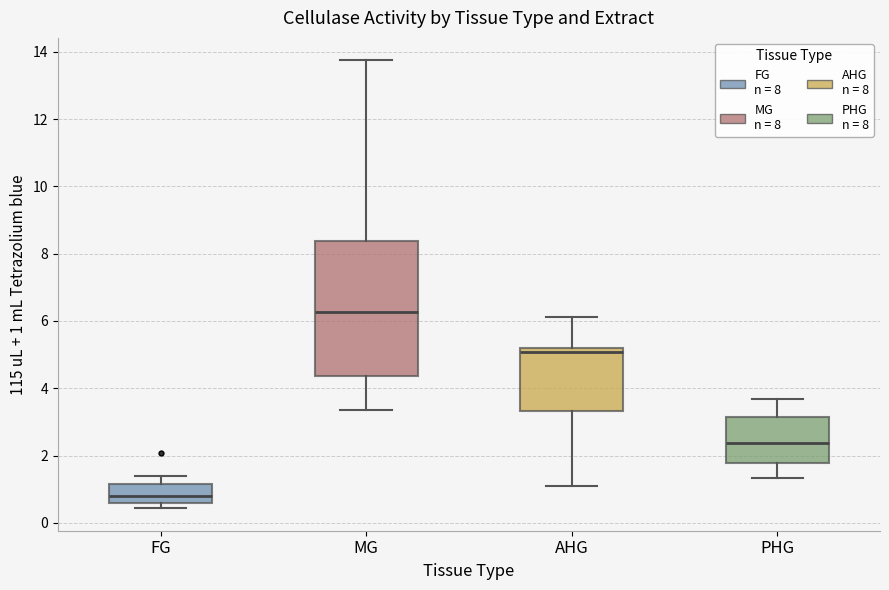

Which box's median line is the lowest?

FG